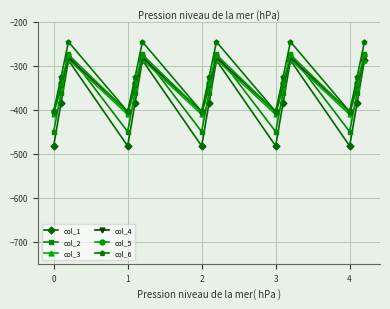

Reading right to left, what are all the values shown in this chart?

col_1: -287.1	-384.6	-482.0	-287.1	-384.6	-482.0	-287.1	-384.6	-482.0	-287.1	-384.6	-482.0	-287.1	-384.6	-482.0
col_2: -272.7	-361.1	-449.5	-272.7	-361.1	-449.5	-272.7	-361.1	-449.5	-272.7	-361.1	-449.5	-272.7	-361.1	-449.5
col_3: -285.5	-347.9	-410.3	-285.5	-347.9	-410.3	-285.5	-347.9	-410.3	-285.5	-347.9	-410.3	-285.5	-347.9	-410.3
col_4: -281.0	-342.7	-404.4	-281.0	-342.7	-404.4	-281.0	-342.7	-404.4	-281.0	-342.7	-404.4	-281.0	-342.7	-404.4
col_5: -274.4	-339.6	-404.9	-274.4	-339.6	-404.9	-274.4	-339.6	-404.9	-274.4	-339.6	-404.9	-274.4	-339.6	-404.9
col_6: -245.0	-325.7	-403.8	-245.0	-325.7	-403.8	-245.0	-325.7	-403.8	-245.0	-325.7	-403.8	-245.0	-325.7	-403.8